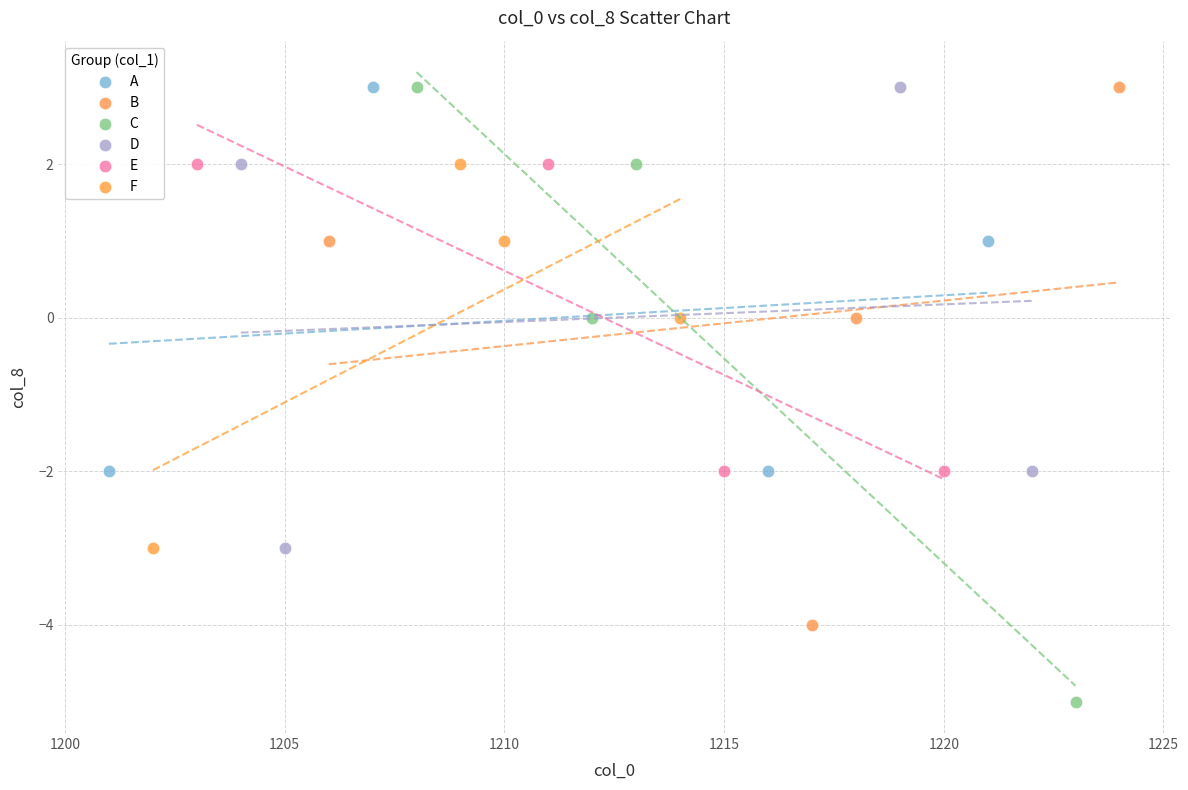

Which series contains the lowest Y value?

C